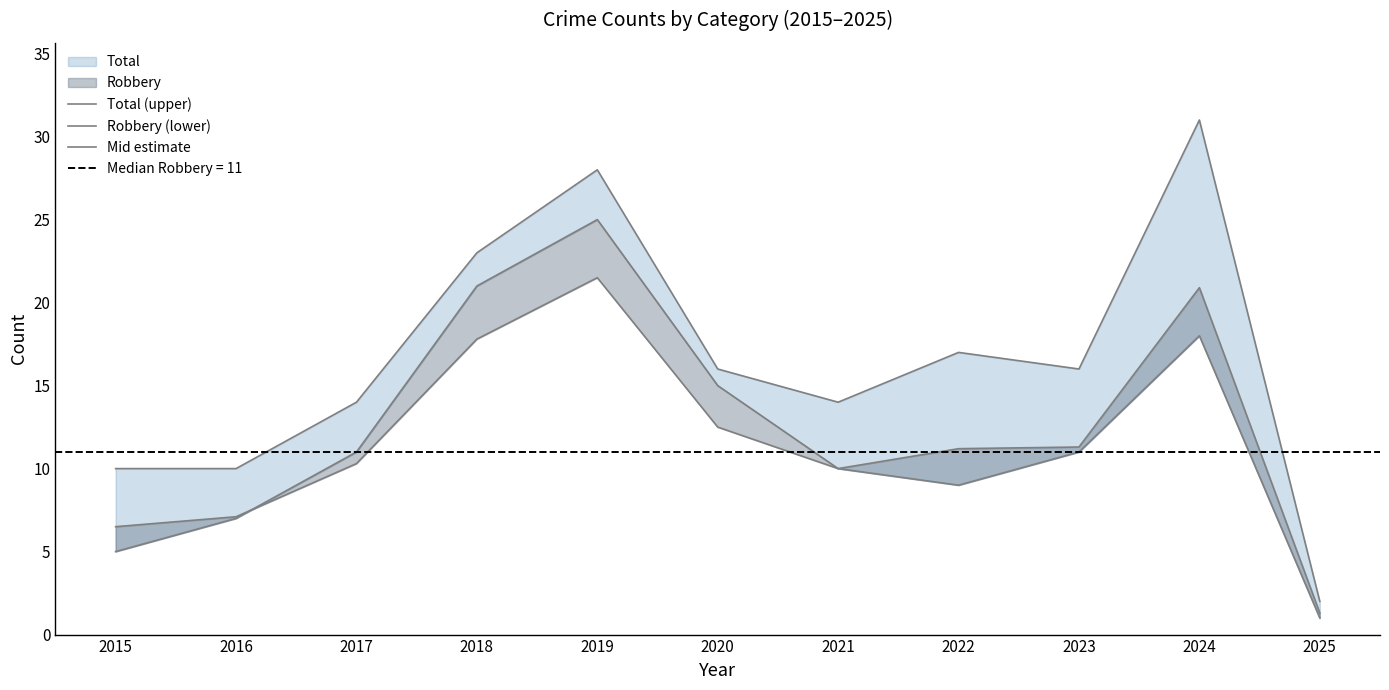

In Mid estimate, how many points are lower than both neighbors (excluding endpoints)?

1